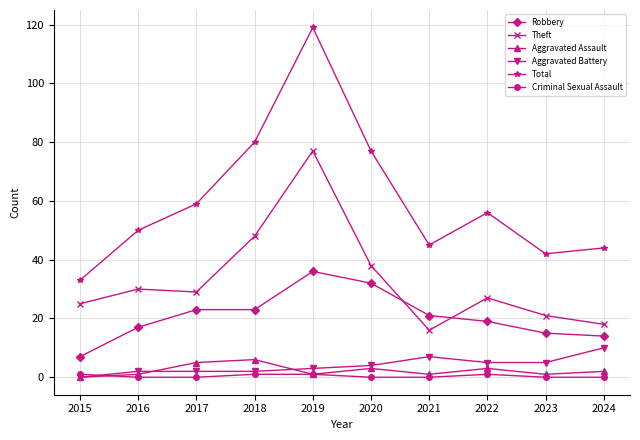

Which series changed the most between 2016 and 2019?

Total